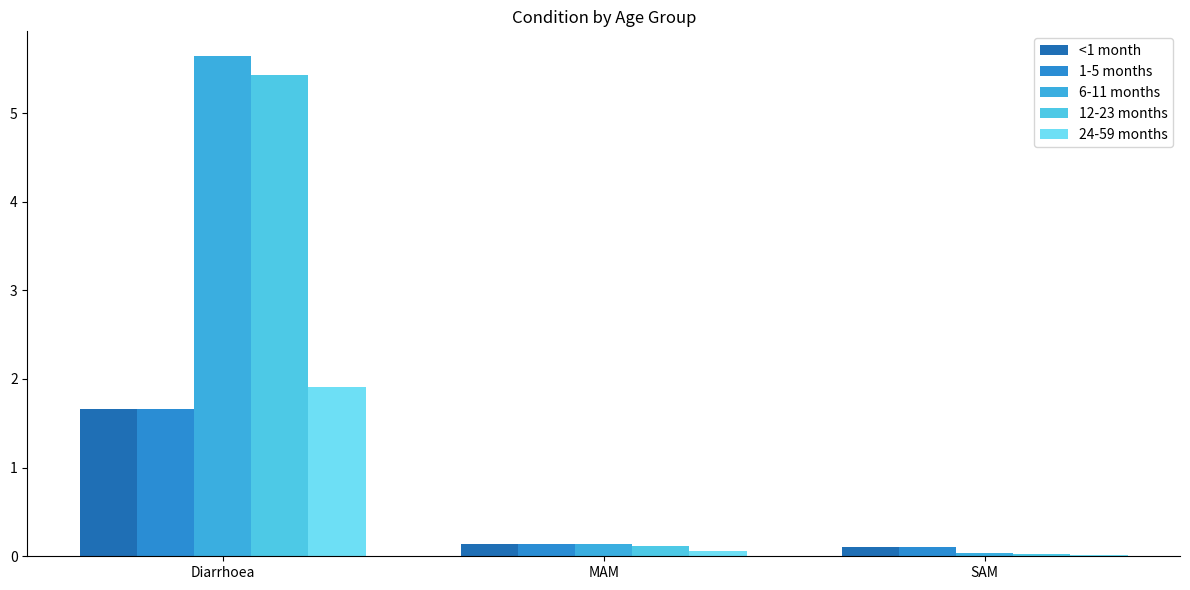

Which series has the largest total across all categories?

6-11 months